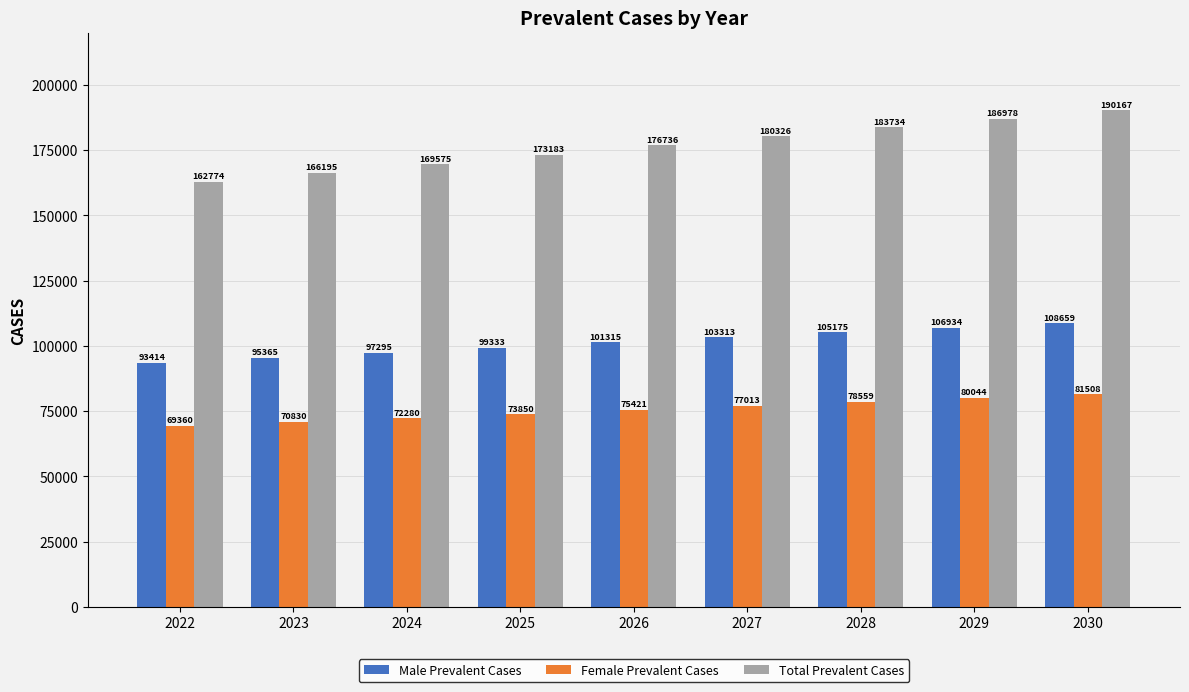

Rank the series at 2025 from lowest to highest value.

Female Prevalent Cases, Male Prevalent Cases, Total Prevalent Cases